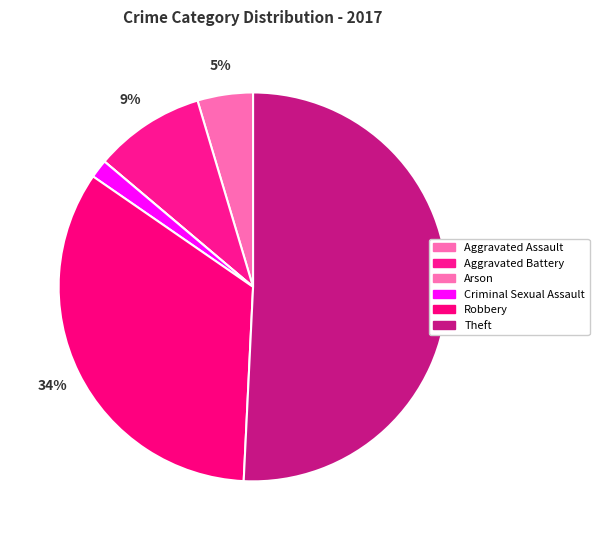

To the nearest percent, what is the average slice percentage?

17%